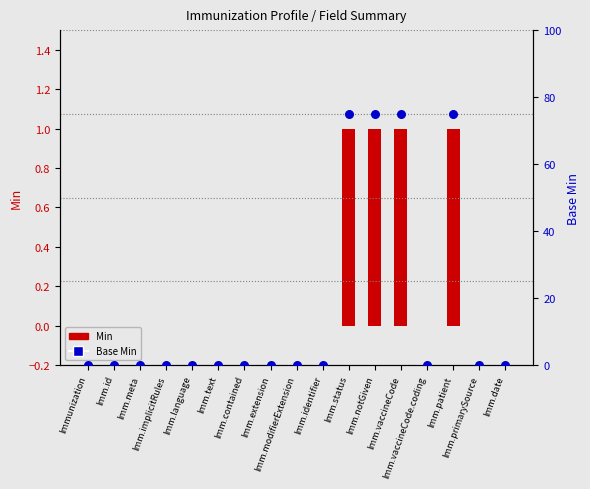

Which series has the largest total across all categories?

Base Min